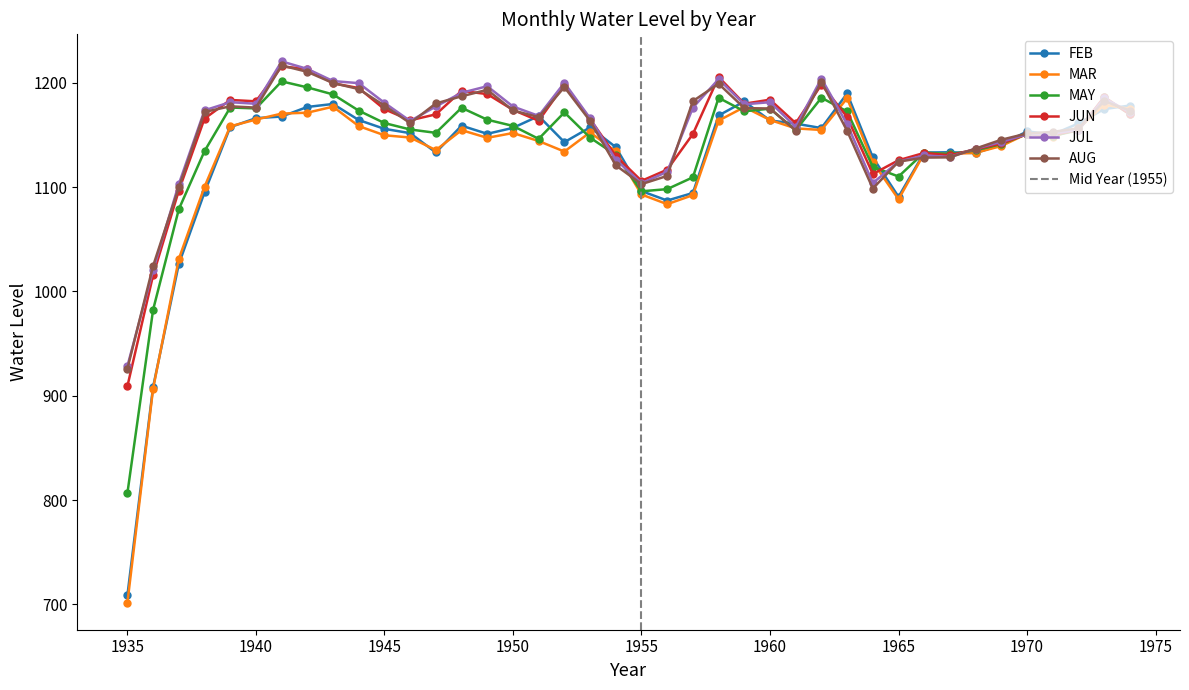

How many lines are shown in the chart?

6